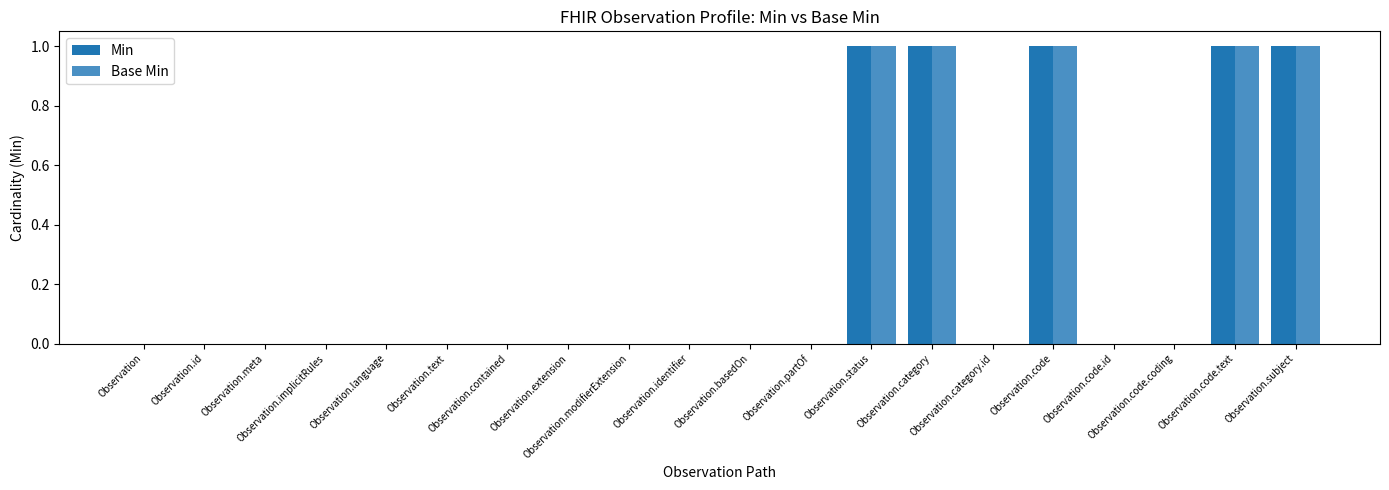

What is the sum of all Base Min values?

5